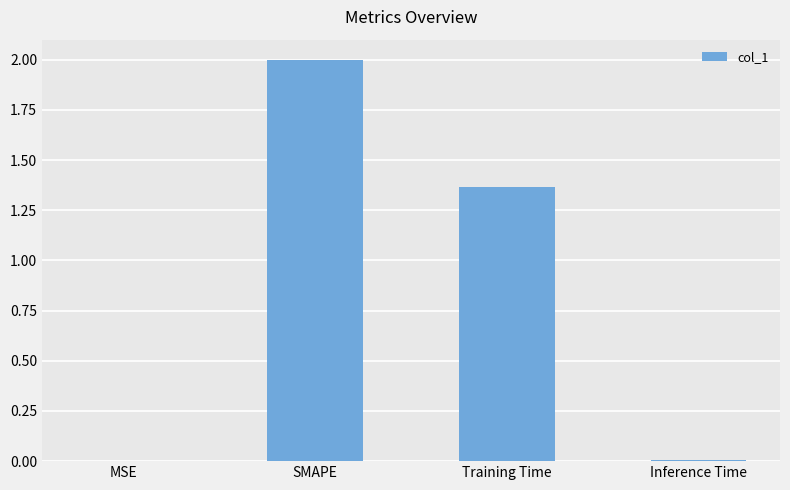

Which label corresponds to the largest value in the chart?

SMAPE